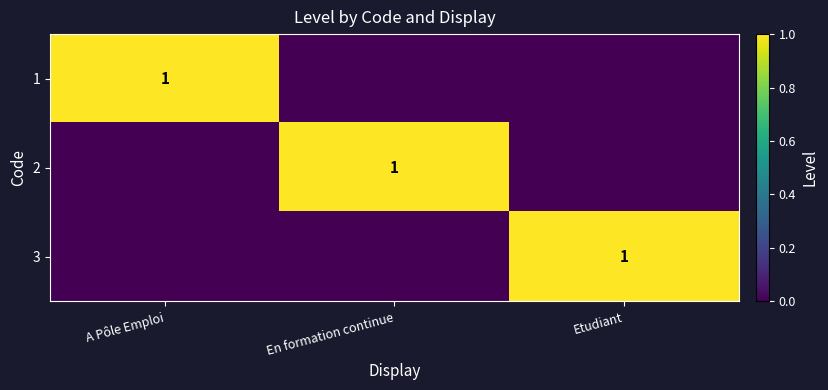

Is it true that 1 equals 1 at A Pôle Emploi?

True